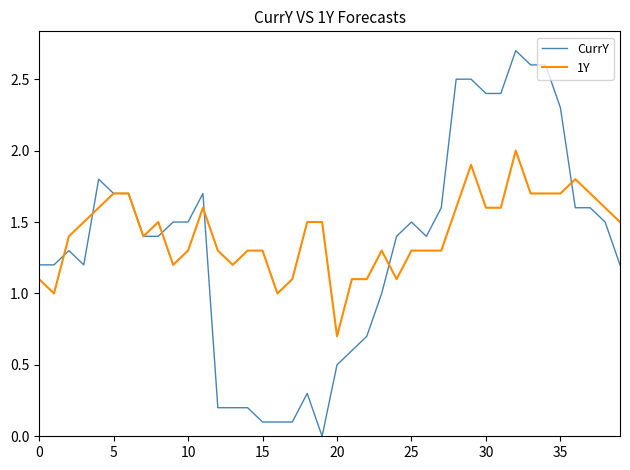

What is the highest value of the CurrY series?

2.7